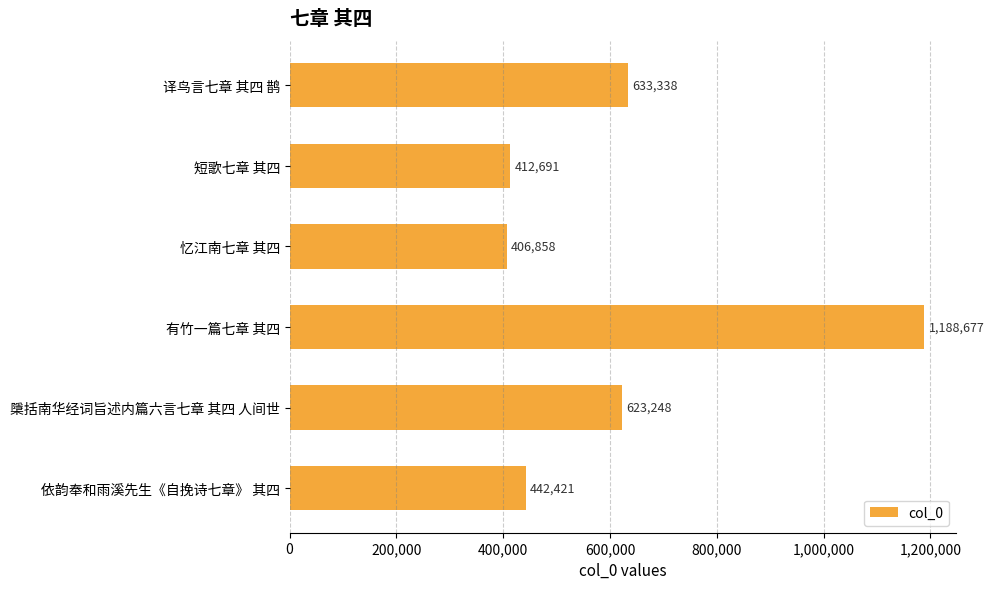

Rank the categories by value from highest to lowest.

有竹一篇七章 其四, 译鸟言七章 其四 鹊, 檃括南华经词旨述内篇六言七章 其四 人间世, 依韵奉和雨溪先生《自挽诗七章》 其四, 短歌七章 其四, 忆江南七章 其四